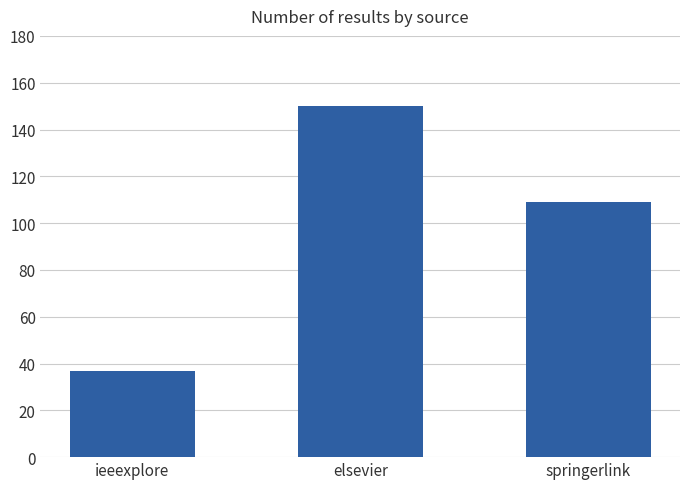

How many categories are shown in the chart?

3